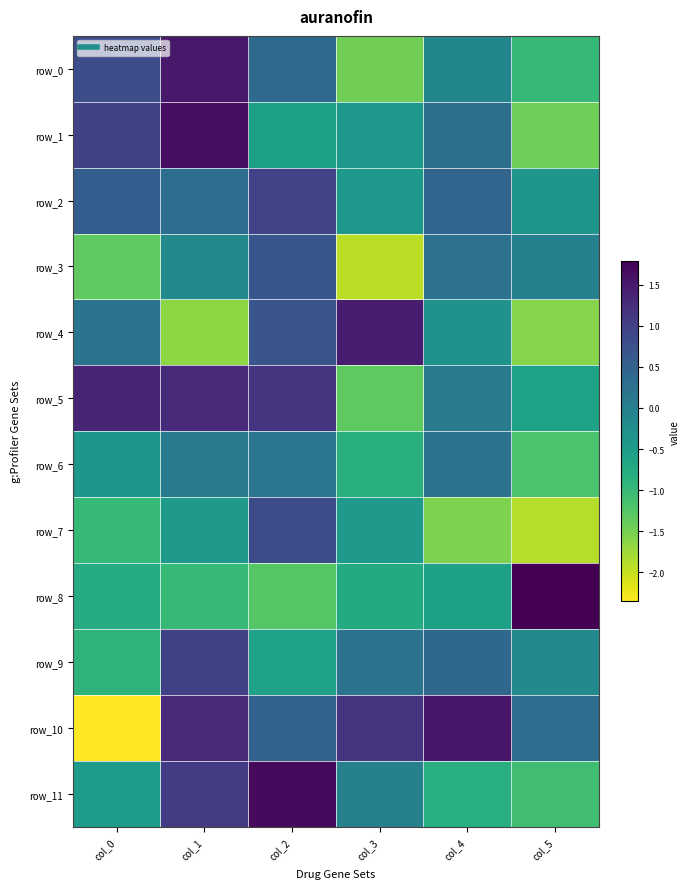

Between col_3 and col_4, which series saw the biggest shift?

row_3